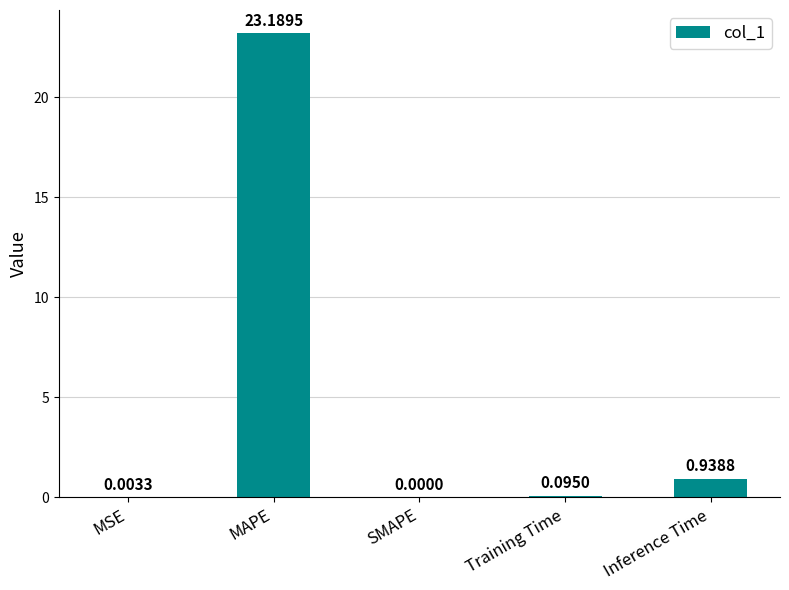

How many distinct data groups are displayed?

1